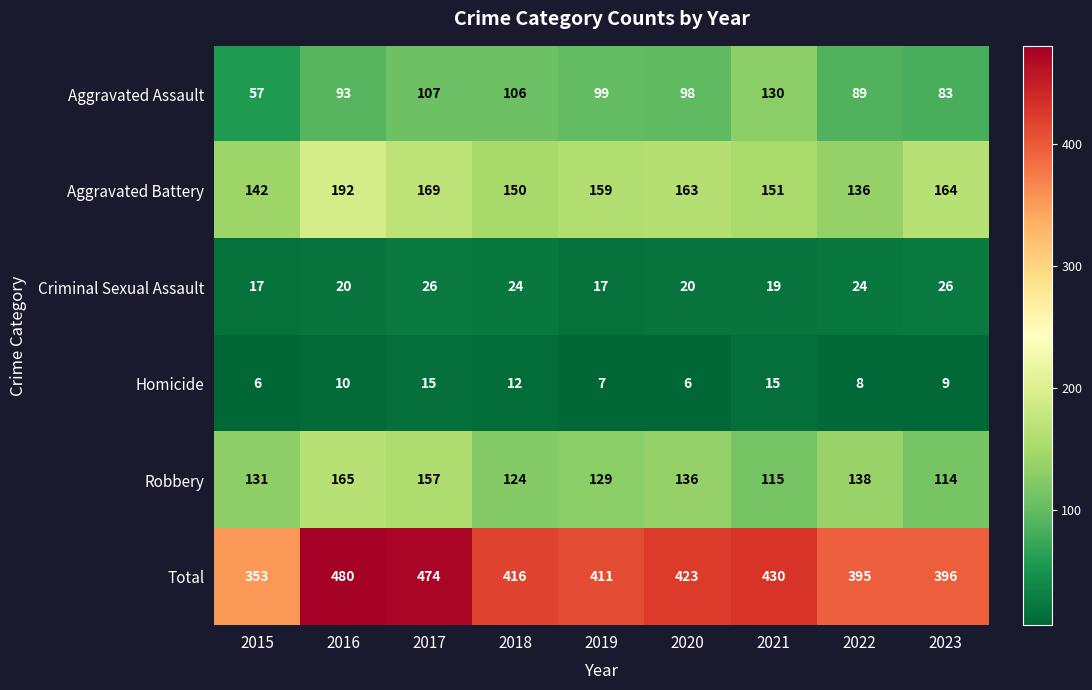

At 2018, list the series in order from smallest to largest.

Homicide, Criminal Sexual Assault, Aggravated Assault, Robbery, Aggravated Battery, Total